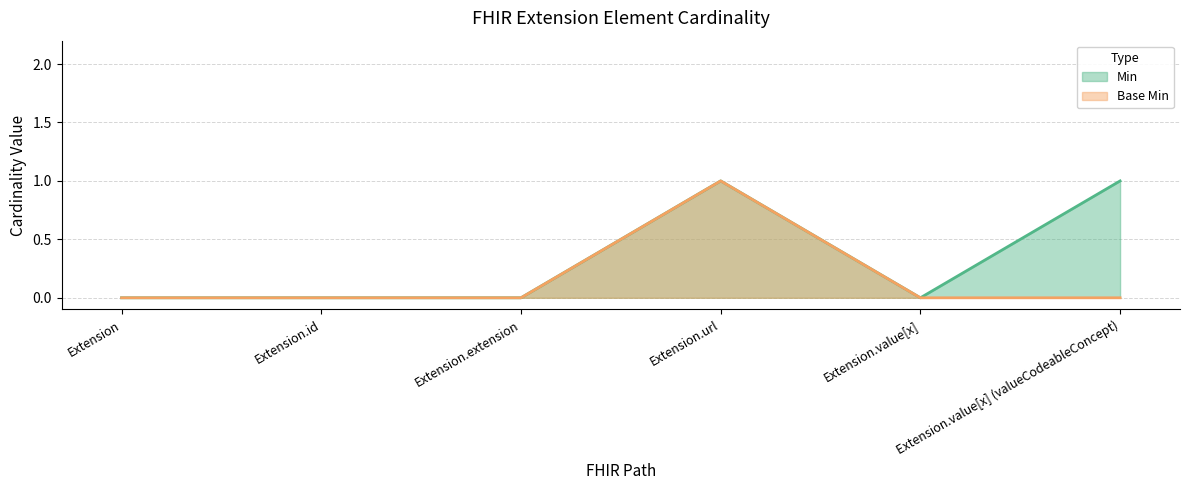

Which has a higher value, Extension.url or Extension.value[x] (valueCodeableConcept)?

Extension.url